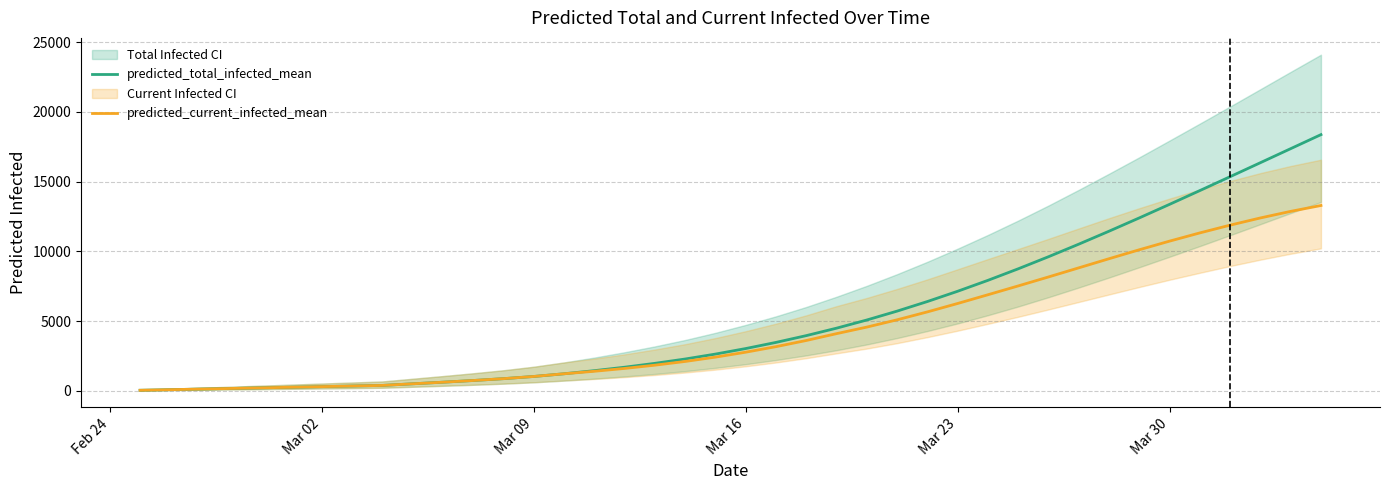

What is the lowest value of the predicted_total_infected_mean series?

44